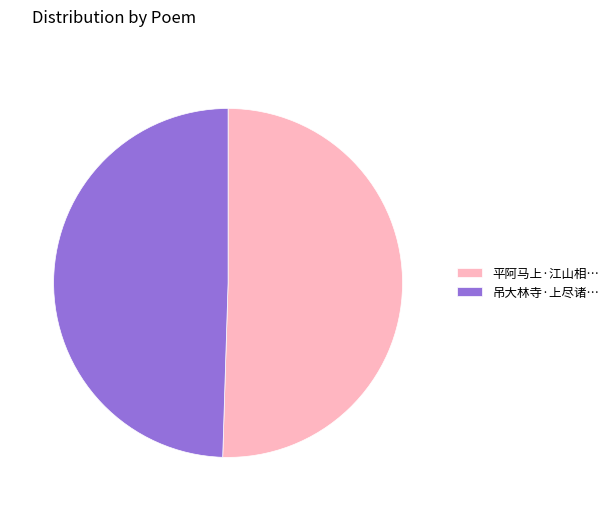

Is 平阿马上·江山相… the majority of the pie?

Yes